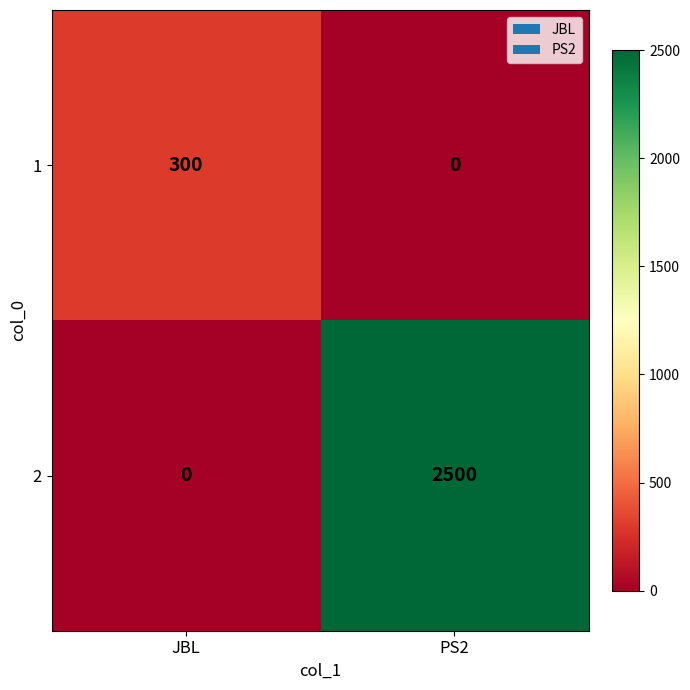

How many data points does each series have?

2